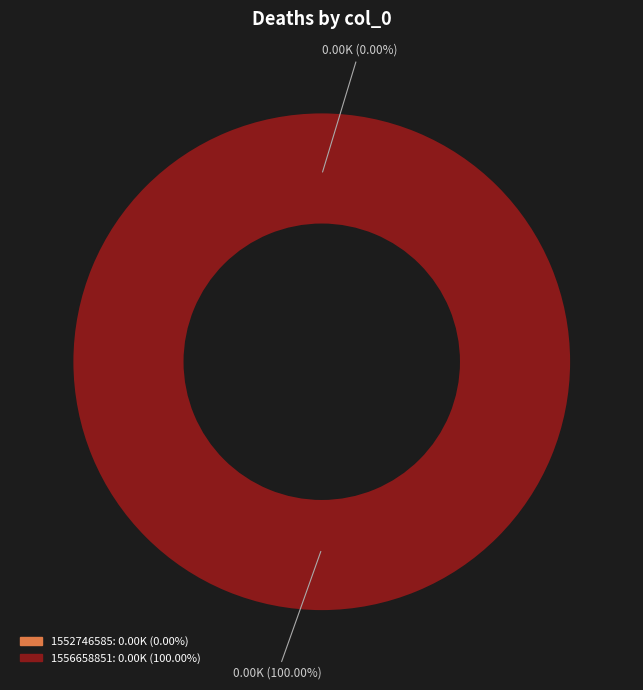

Is there any slice that represents more than half of the pie?

Yes